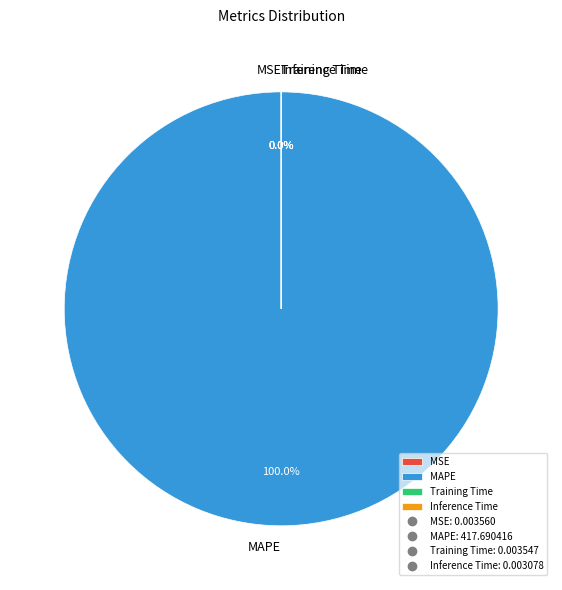

Which category accounts for the majority?

MAPE